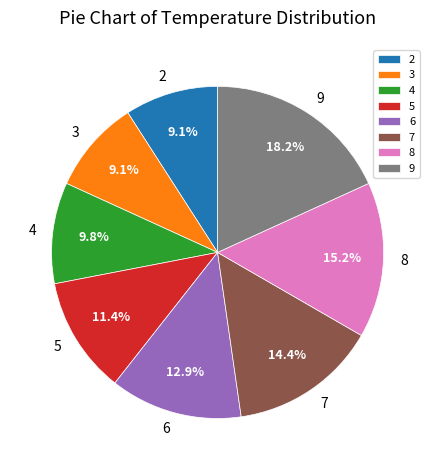

What percentage is the 5 slice, to the nearest percent?

11%